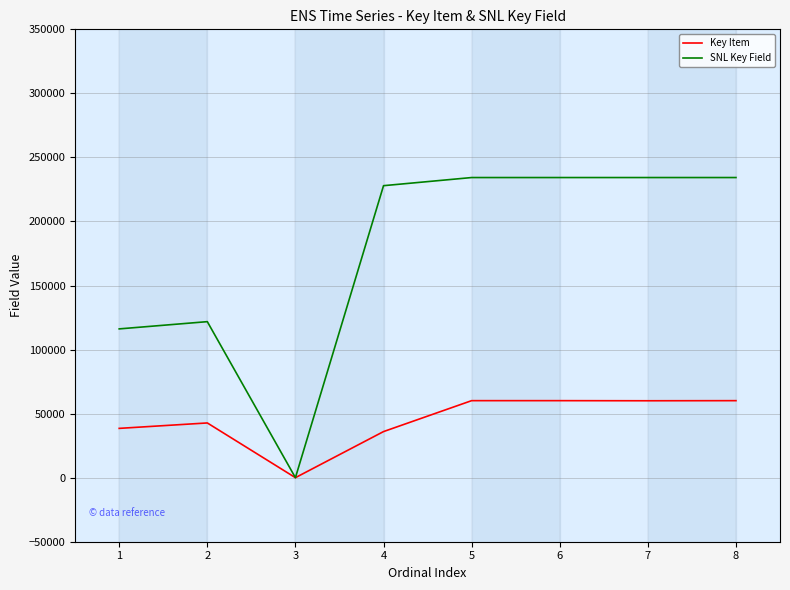

How many intersections are there between SNL Key Field and Key Item?

2